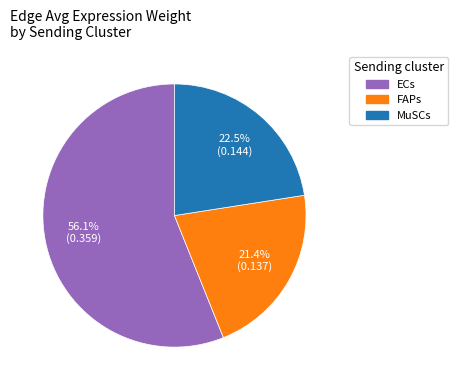

Which slice represents more than half of the pie?

ECs